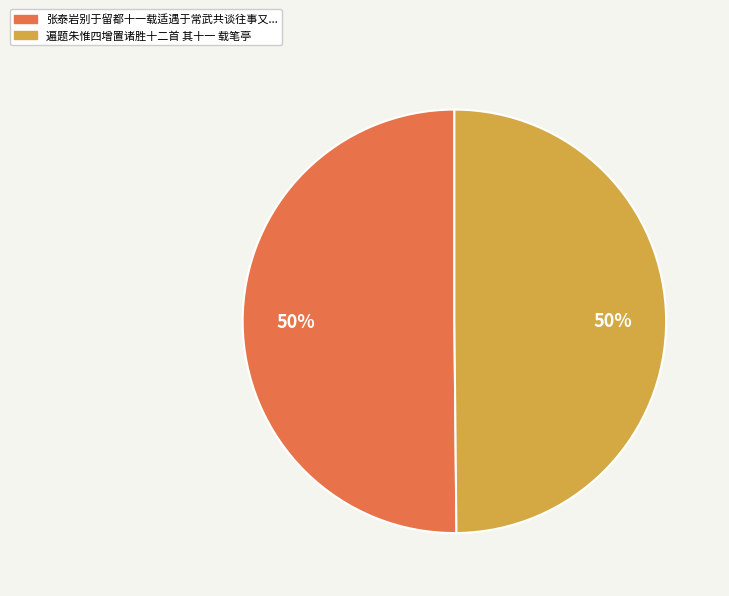

To the nearest percent, what is the average slice percentage?

50%